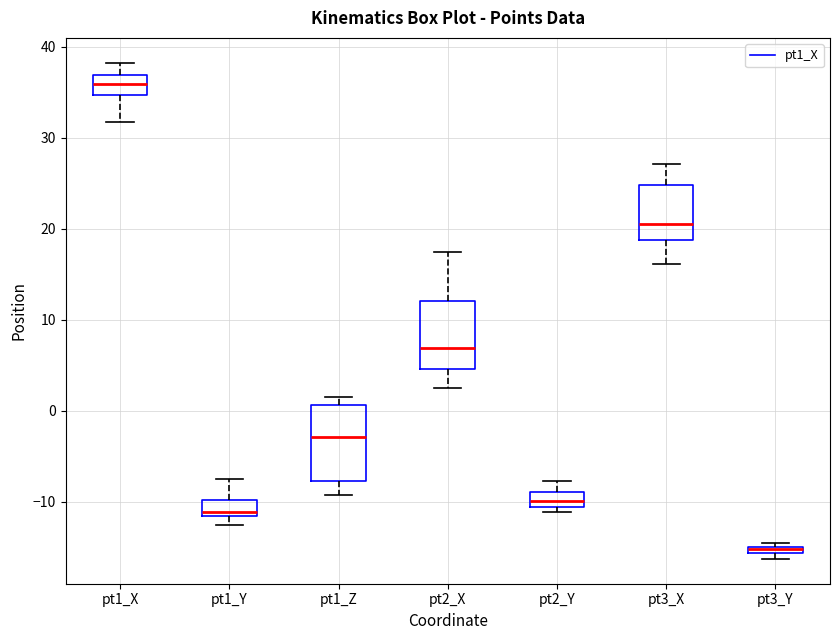

Where is the lower edge of the box for pt3_Y on the y-axis? The values are not printed on the chart, so give them approximately, as read against the axis.

-16